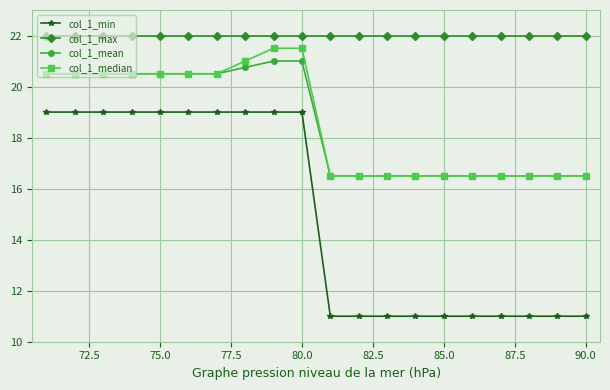

What is the highest value of the col_1_mean series?

21.0